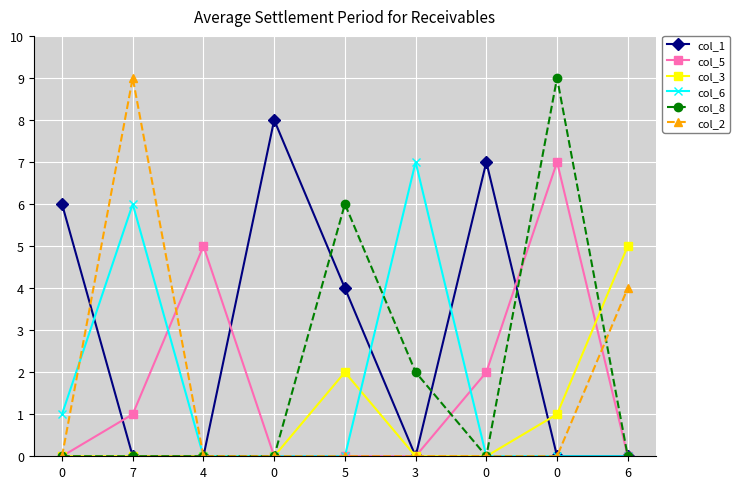

What is the spread (max minus min) of values at 5?

6